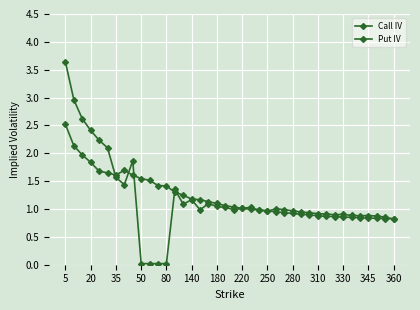

How many times do Put IV and Call IV cross each other?

9